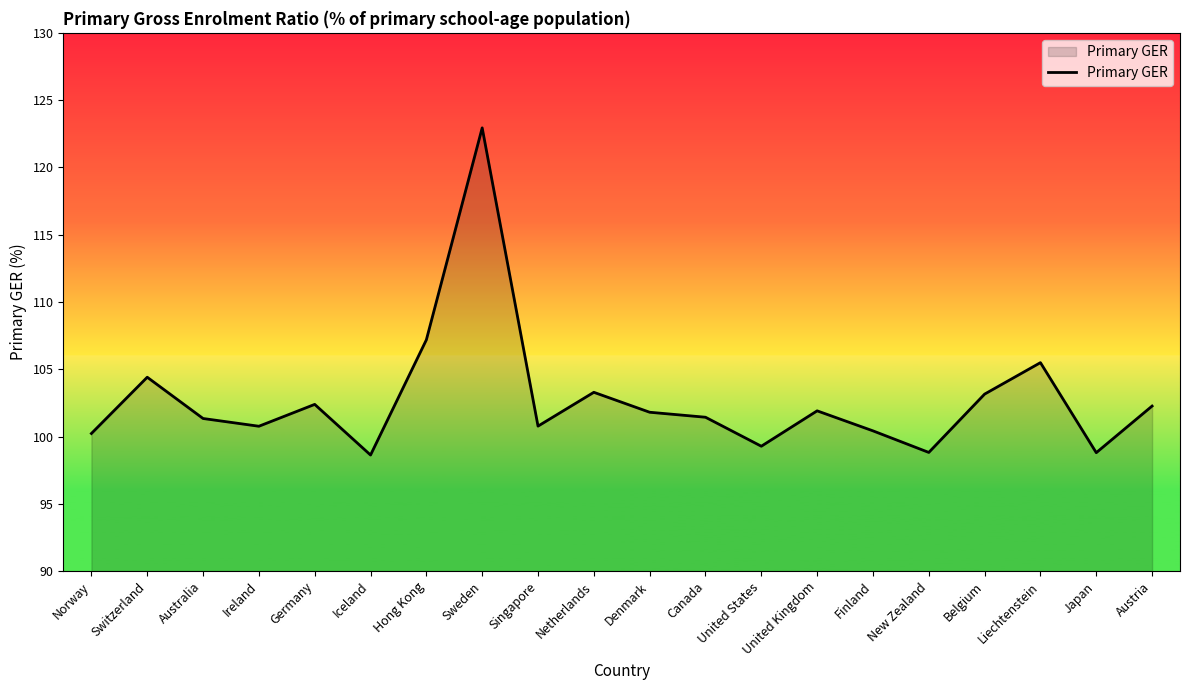

Which has a higher value, Germany or Japan?

Germany